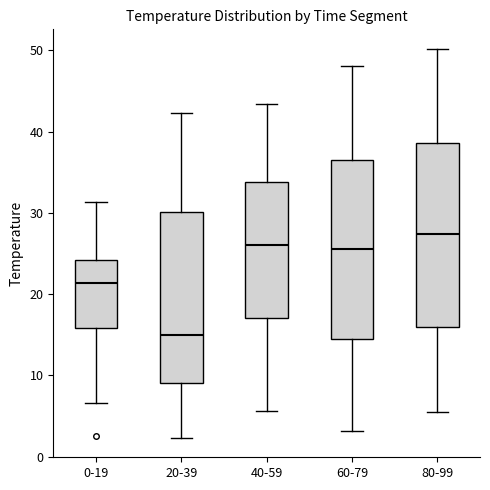

Reading left to right, read every box against the y-axis: the position of its median line, the range the box covers, and the ends of its whiskers. The values are not printed on the chart, so give them approximately, as read against the axis.

0-19: median 21, box 16 to 24, whiskers 7 to 31
20-39: median 15, box 9 to 30, whiskers 2 to 42
40-59: median 26, box 17 to 34, whiskers 6 to 43
60-79: median 26, box 15 to 37, whiskers 3 to 48
80-99: median 27, box 16 to 39, whiskers 6 to 50